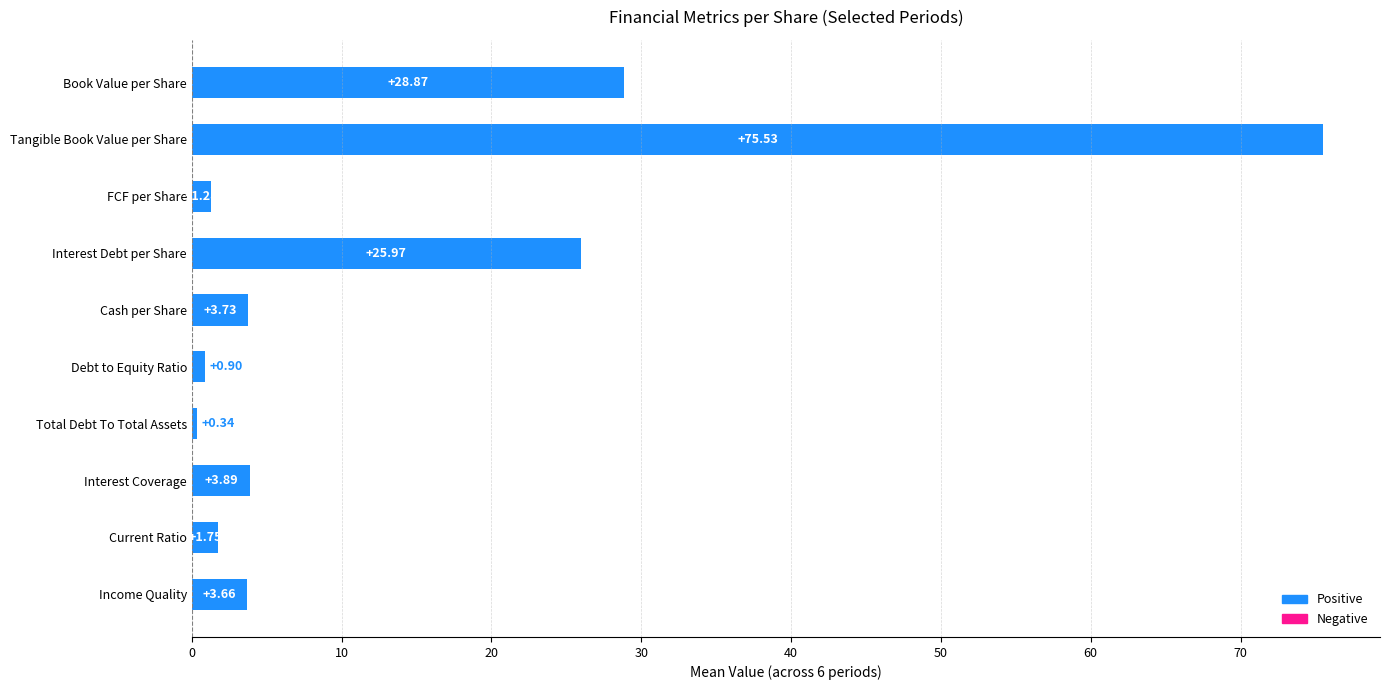

Which category has the lowest value across all series?

Total Debt To Total Assets